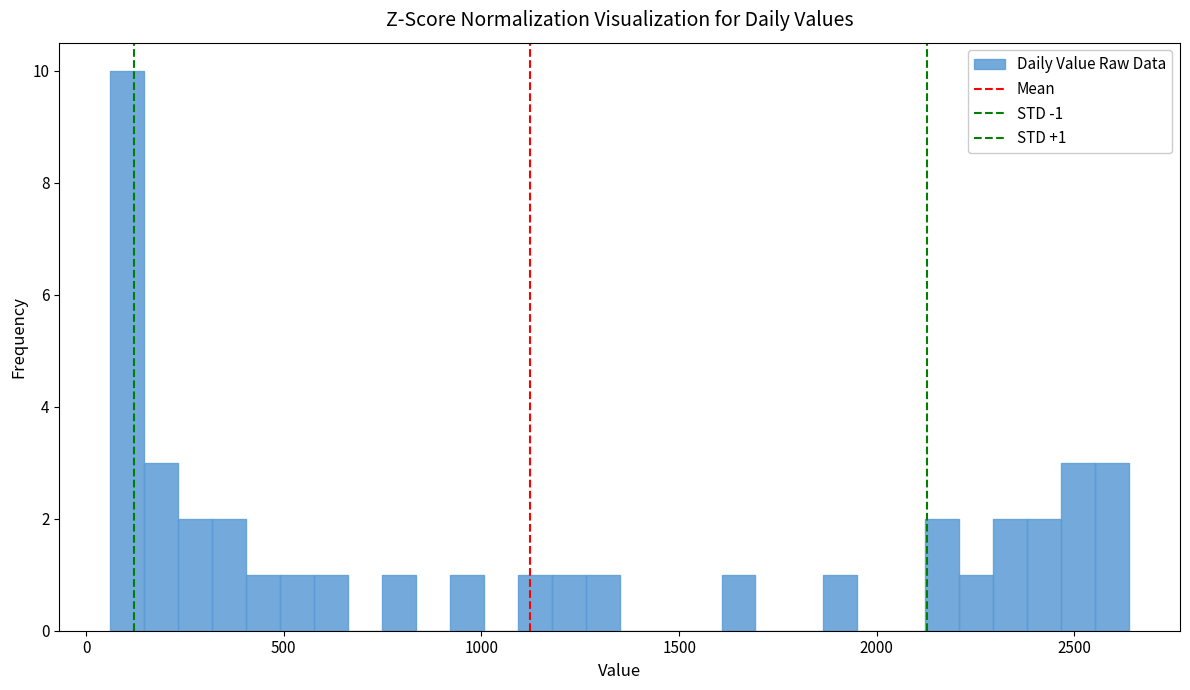

Read against the x-axis, roughly where is the centre of the tallest bar?

100